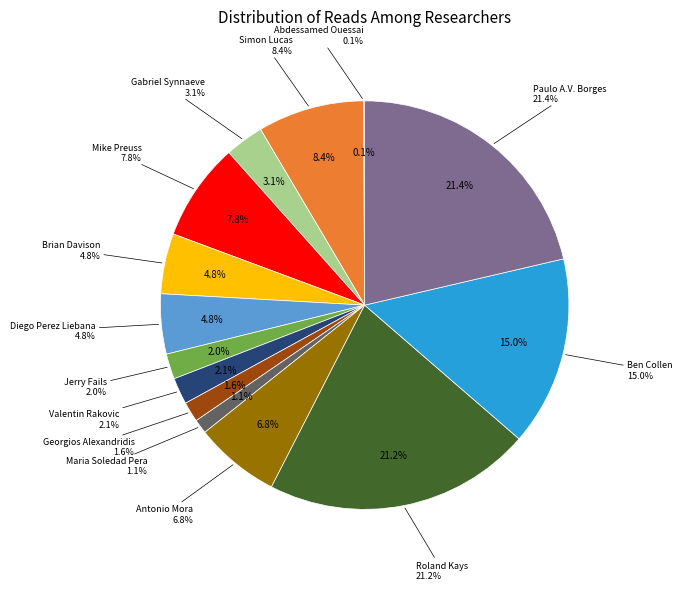

What percentage is NOT represented by Paulo A.V. Borges?

78.6%